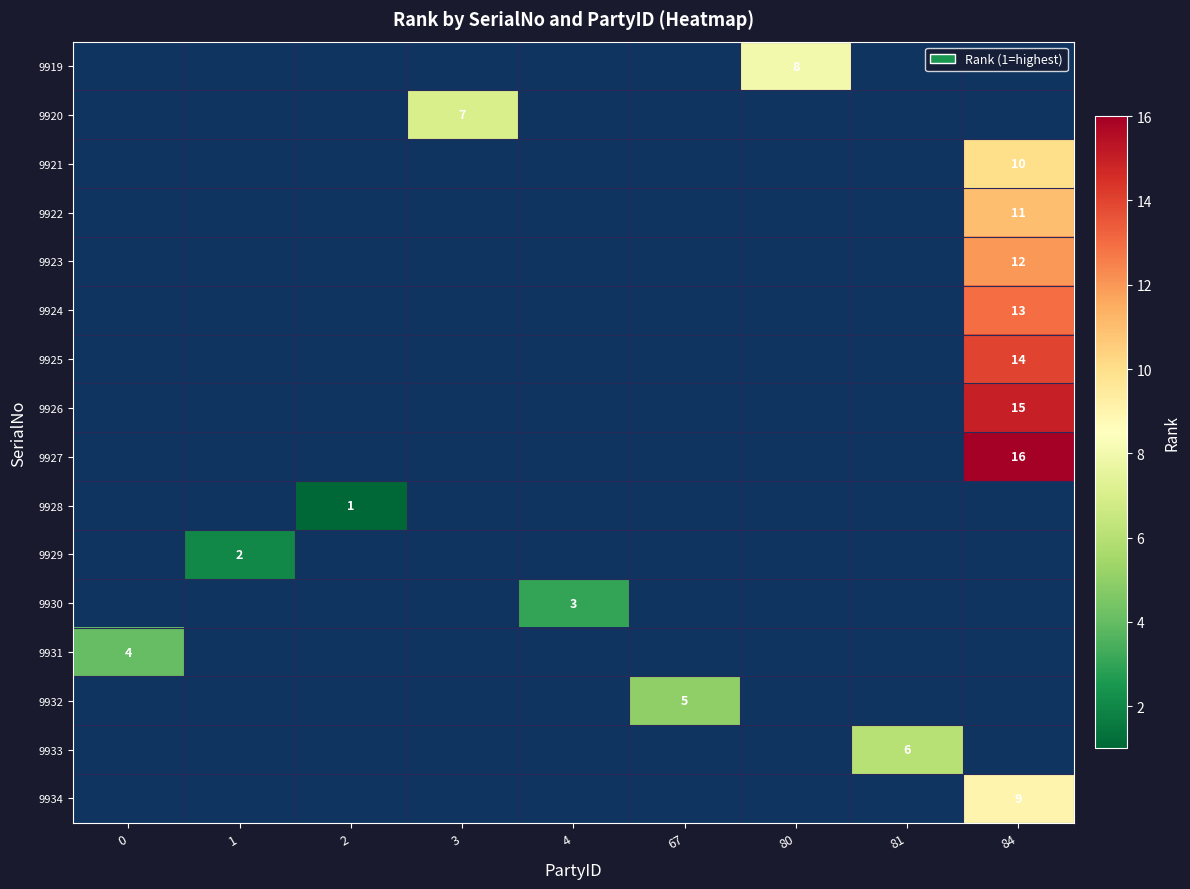

Is it true that 9919 equals 13 at 80?

False